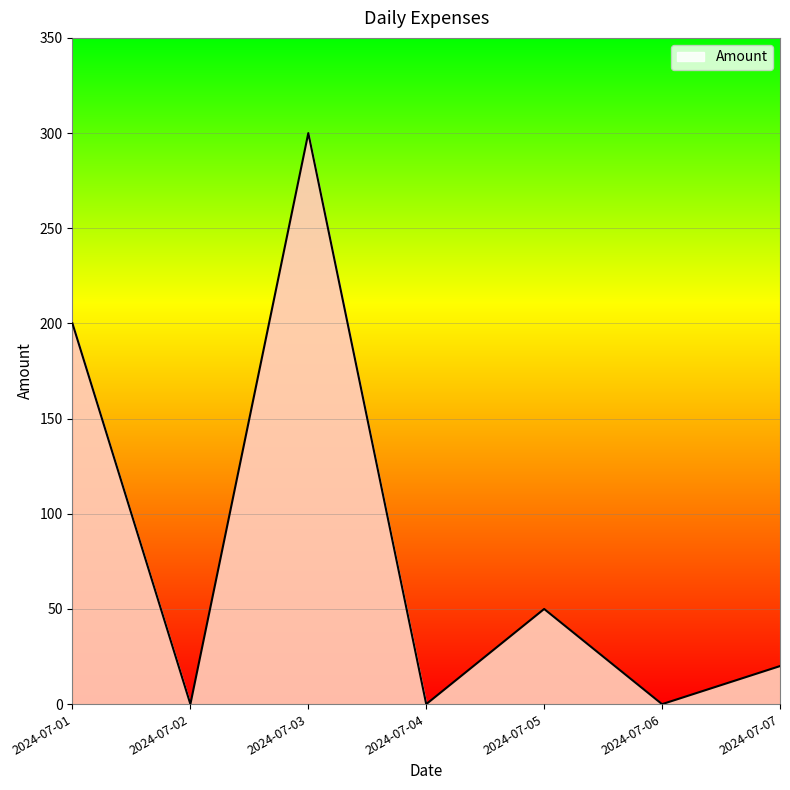

How many values are below 20?

3